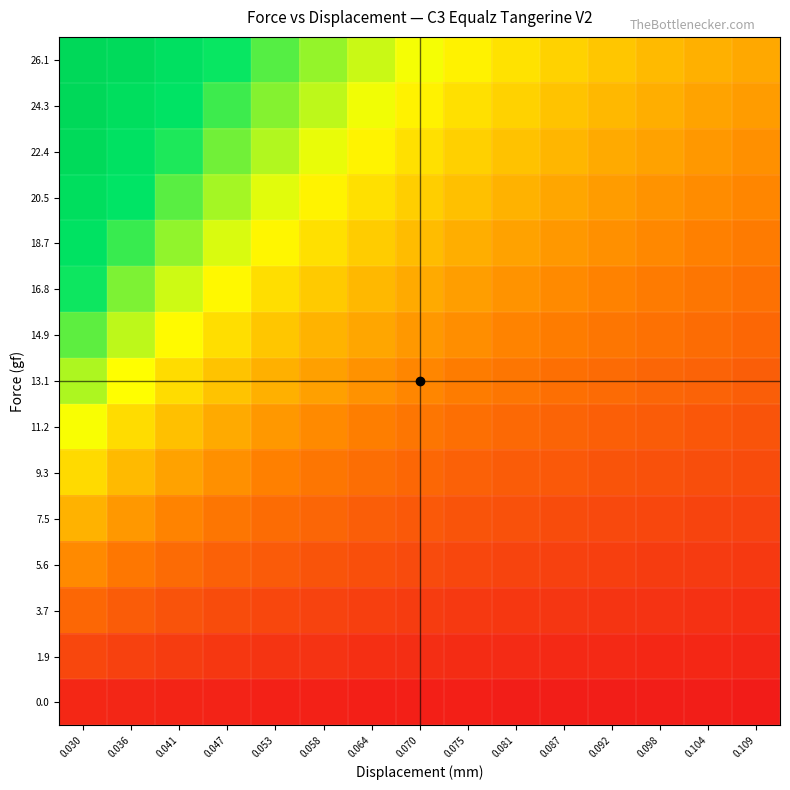

At which category does the chart reach its minimum across all series?

0.109